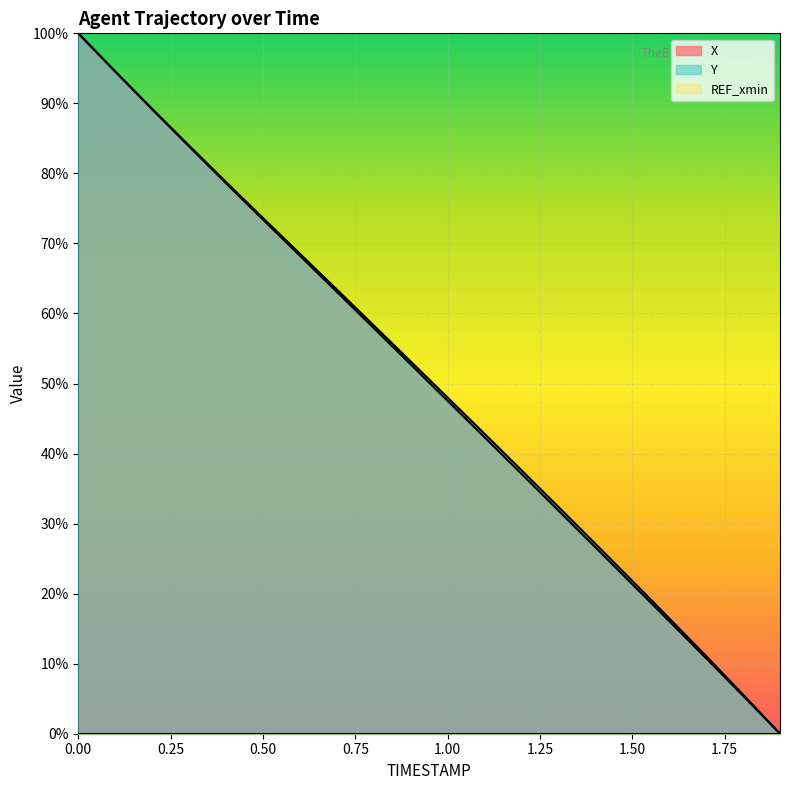

List the series in order of their overall mean, highest first.

Y, X